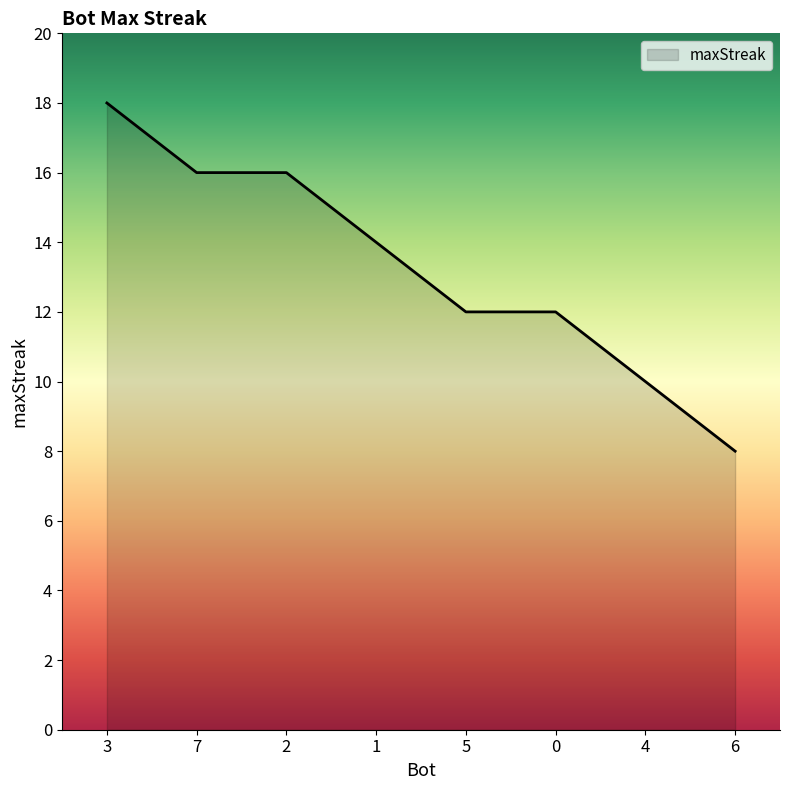

At which category does the chart reach its peak across all series?

3